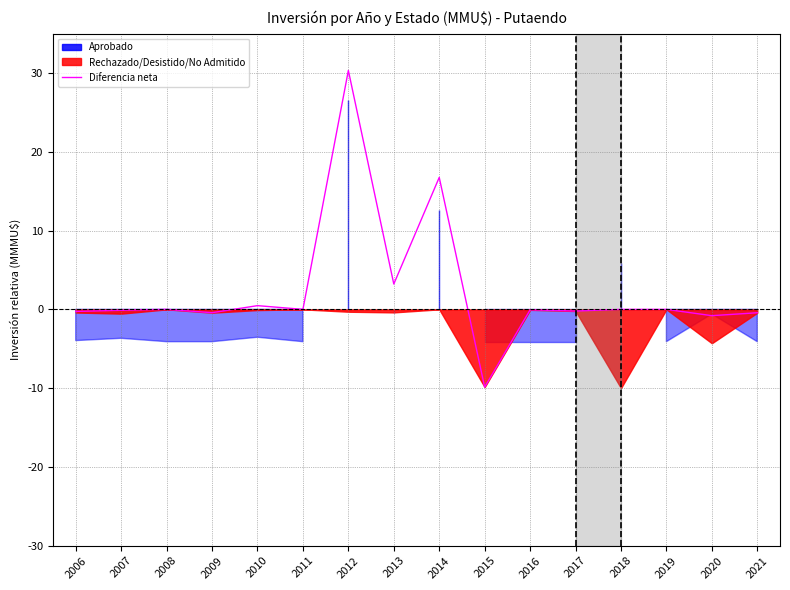

What is the difference between the maximum and minimum values?

40.2